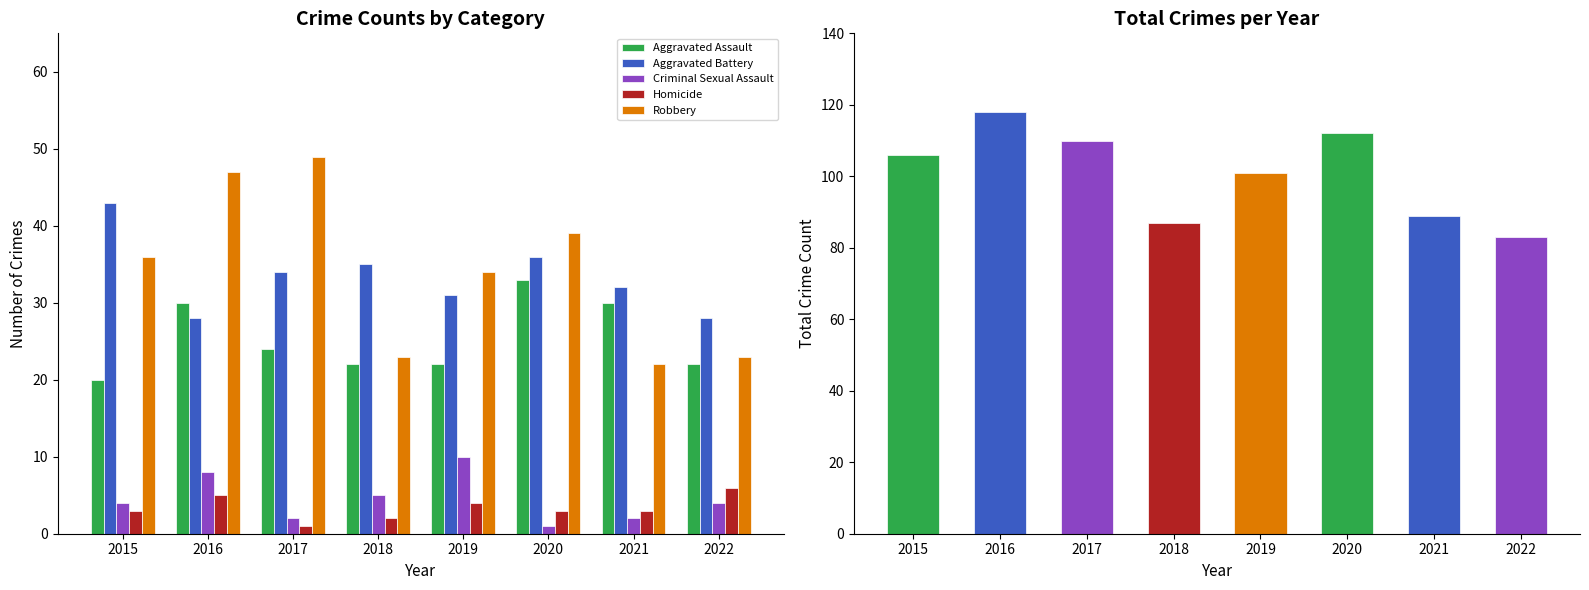

The value of Criminal Sexual Assault at 2022 is 4. True or false?

True